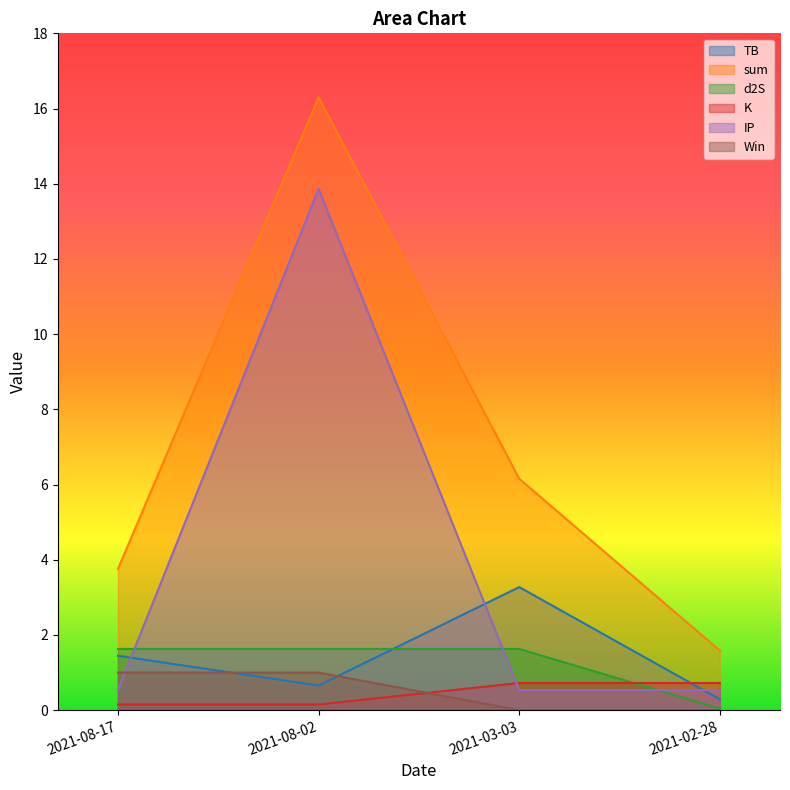

Reading left to right, transcribe all the data shown in this chart.

TB: 2021-08-17=1.4	2021-08-02=0.7	2021-03-03=3.3	2021-02-28=0.3
sum: 2021-08-17=3.8	2021-08-02=16.3	2021-03-03=6.2	2021-02-28=1.6
d2S: 2021-08-17=1.6	2021-08-02=1.6	2021-03-03=1.6	2021-02-28=0.0
K: 2021-08-17=0.1	2021-08-02=0.1	2021-03-03=0.7	2021-02-28=0.7
IP: 2021-08-17=0.5	2021-08-02=13.9	2021-03-03=0.5	2021-02-28=0.5
Win: 2021-08-17=1.0	2021-08-02=1.0	2021-03-03=0.0	2021-02-28=0.0